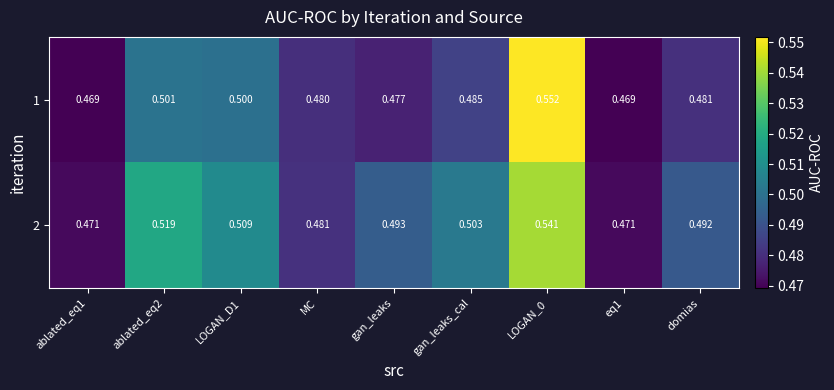

List the series in order of their peak value, lowest first.

2, 1